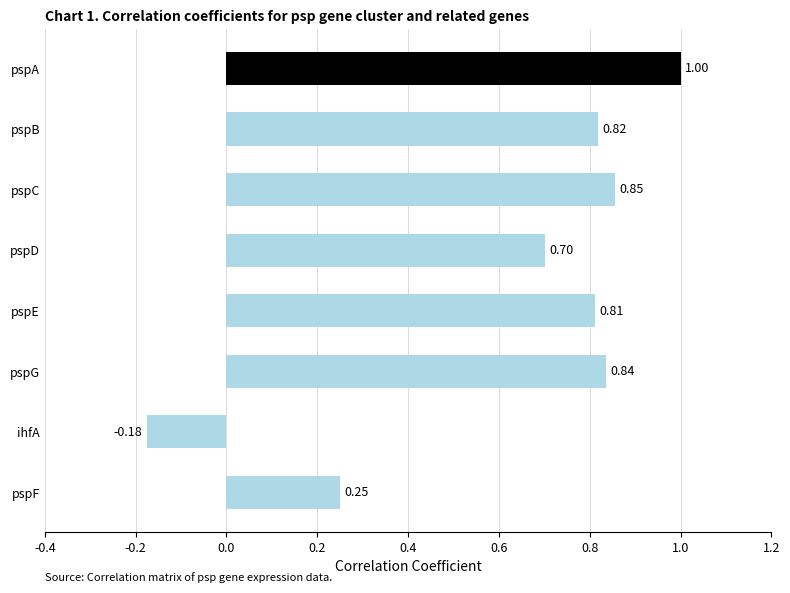

List the labels in order of value, smallest first.

ihfA, pspF, pspD, pspE, pspB, pspG, pspC, pspA